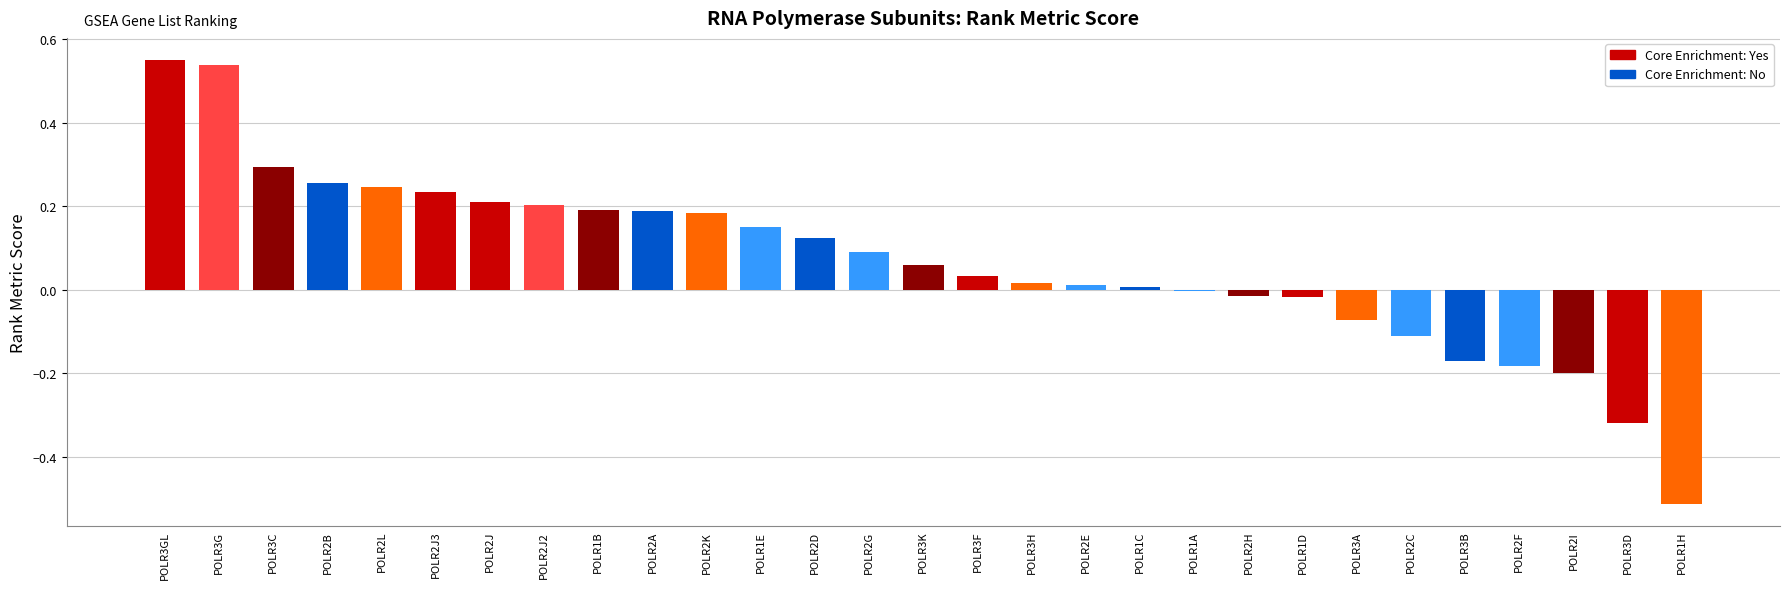

Which category has the highest value across all series?

POLR3GL